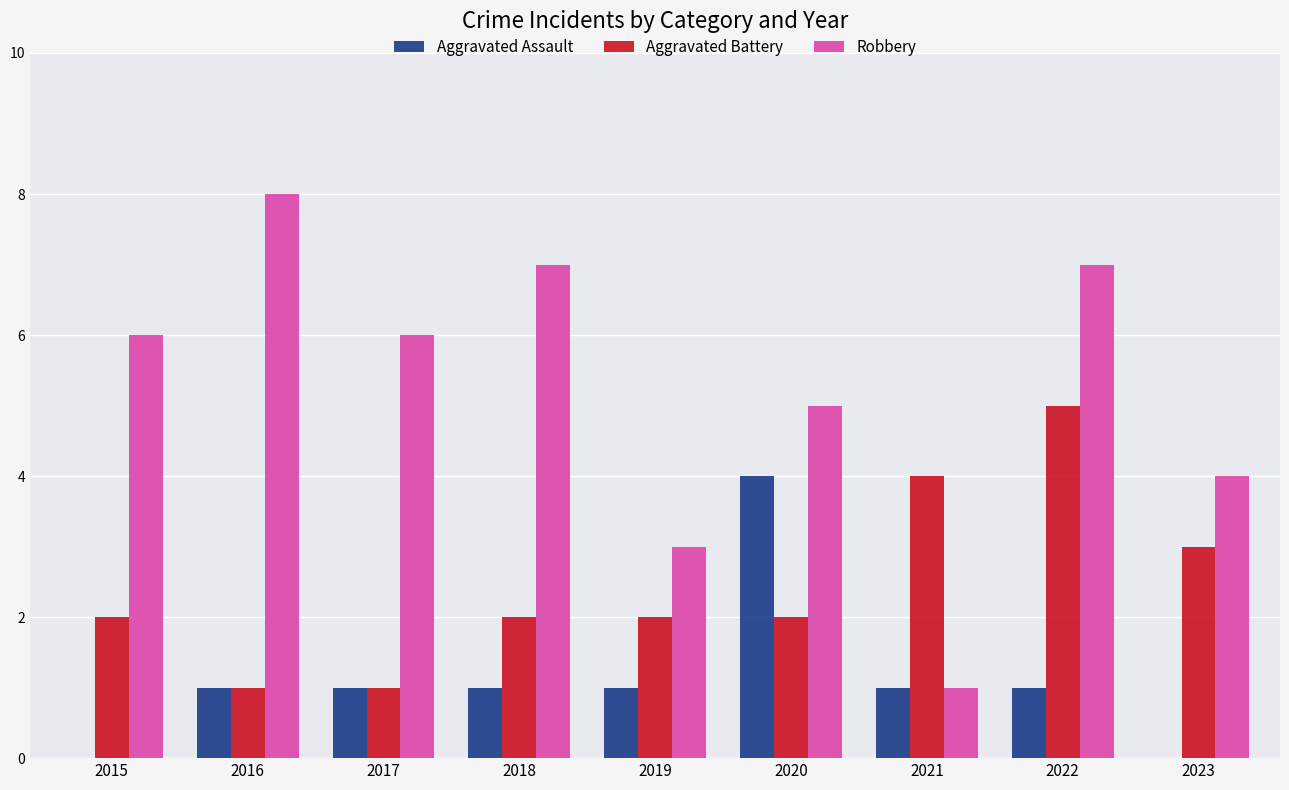

Is it true that Robbery equals 7 at 2018?

True